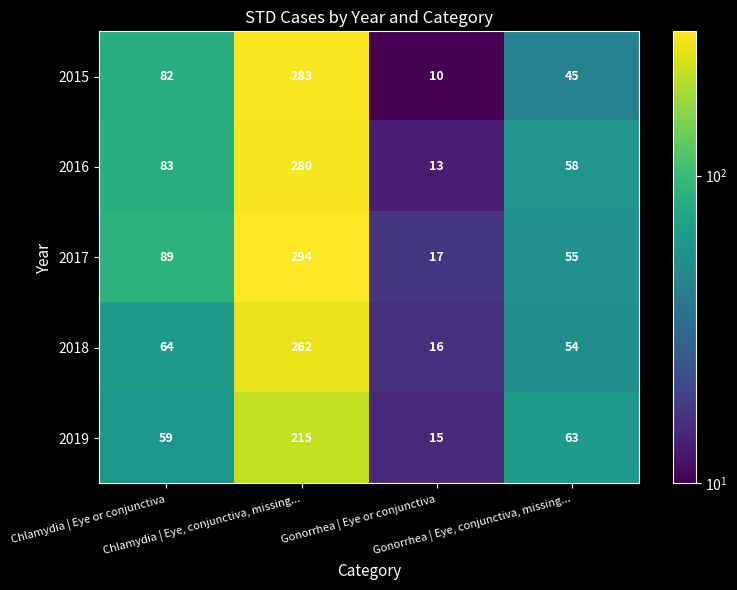

Which series has the widest spread of values?

2017